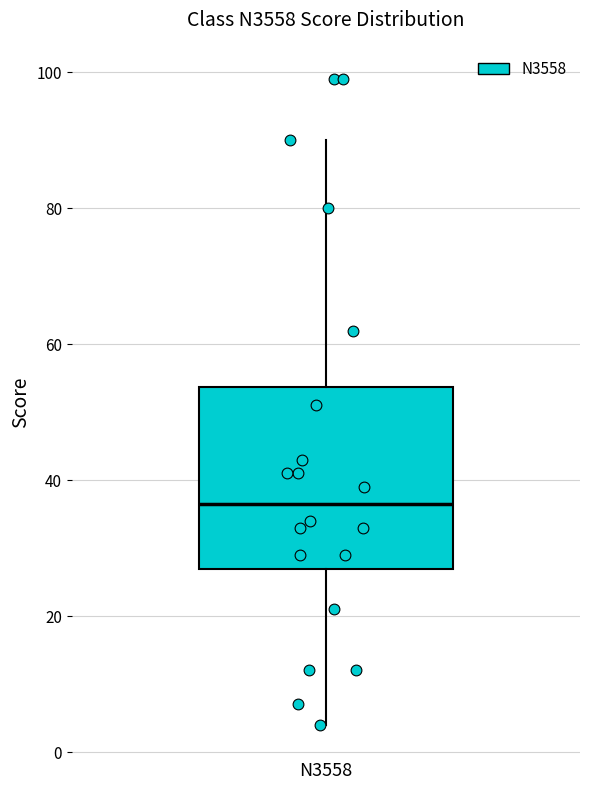

Read this box plot against the y-axis: the position of the median line, the range covered by the box, and the ends of both whiskers. The values are not printed on the chart, so give them approximately, as read against the axis.

median 36, box 28 to 54, whiskers 4 to 90